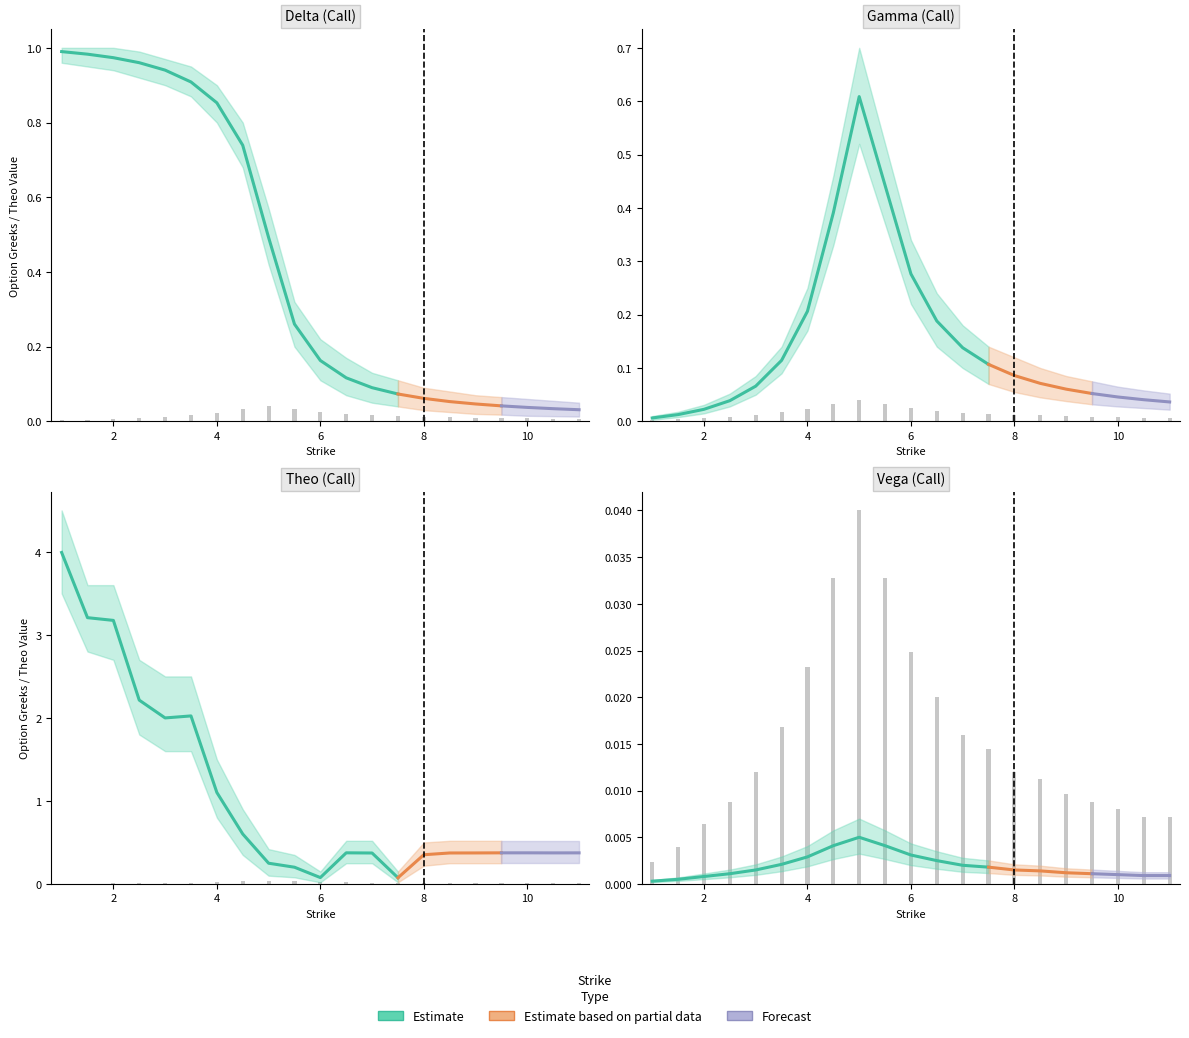

What is the label of the 5th bar from the right?

9.0